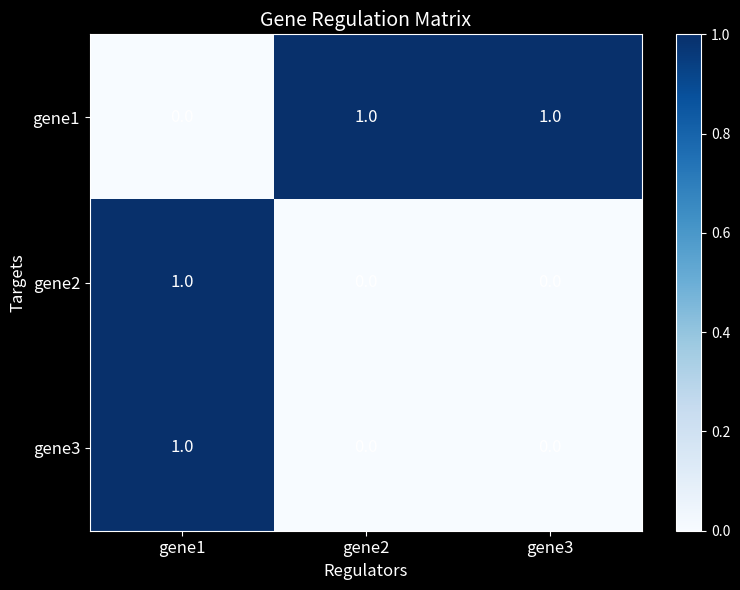

At how many categories does at least one series exceed 0?

3